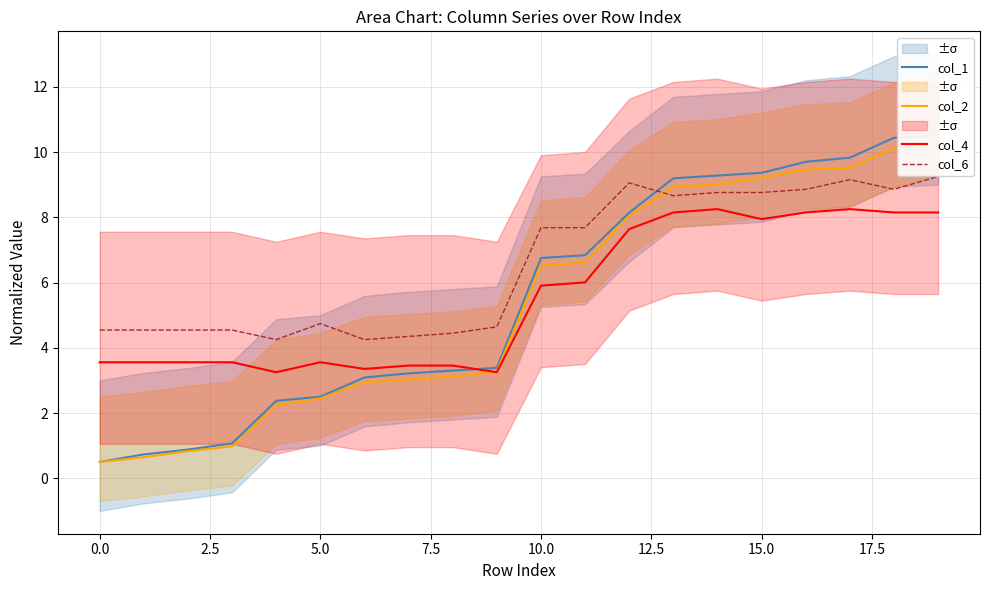

Is it true that col_4 equals 8.2 at 17?

True